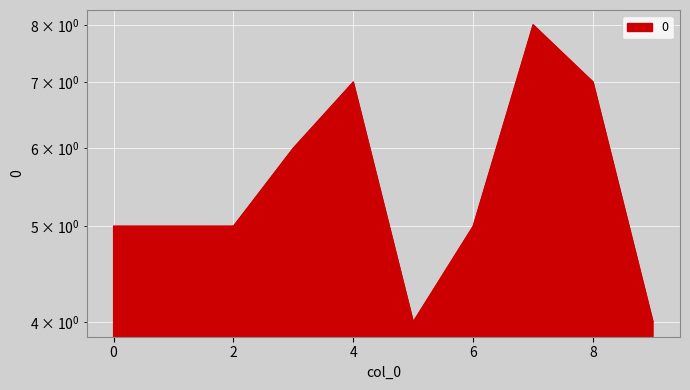

What is the ratio of the value at 3 to the value at 1?

1.2